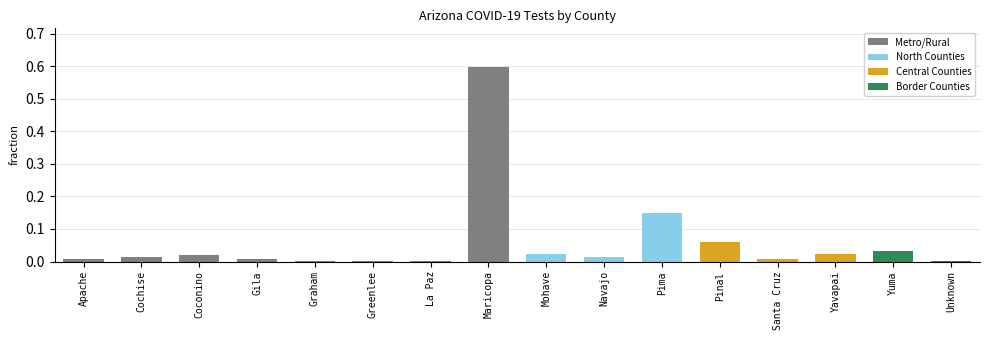

What is the sum of all values?

1.0